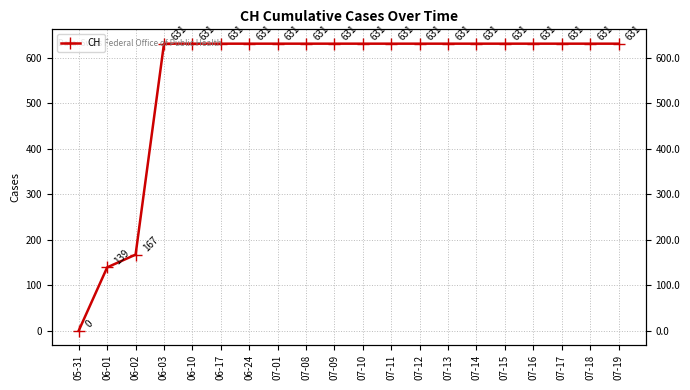

What position from the right is 07-10?

10